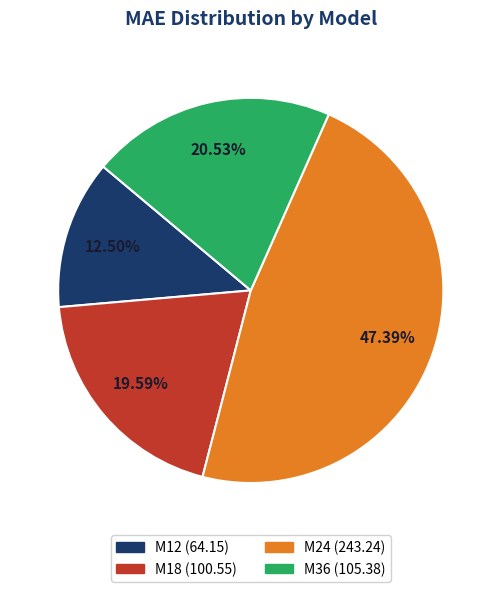

Does M24 represent more than half of the total?

No